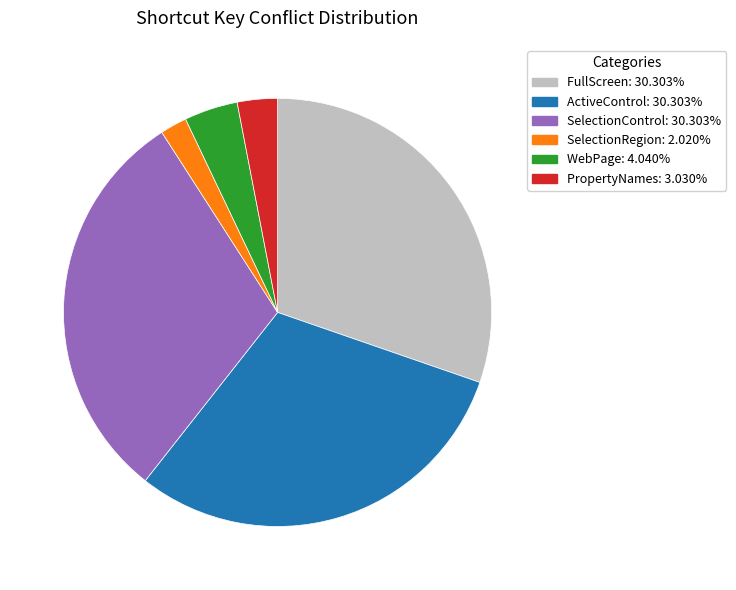

Does any single category account for the majority?

No